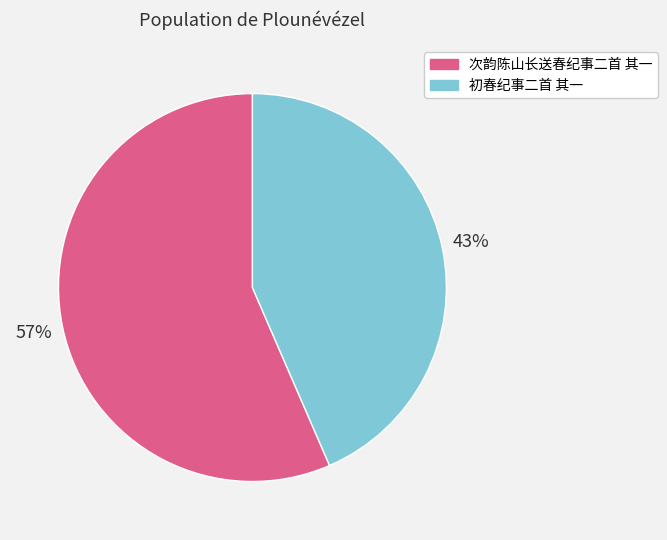

Between 次韵陈山长送春纪事二首 其一 and 初春纪事二首 其一, which is larger?

次韵陈山长送春纪事二首 其一